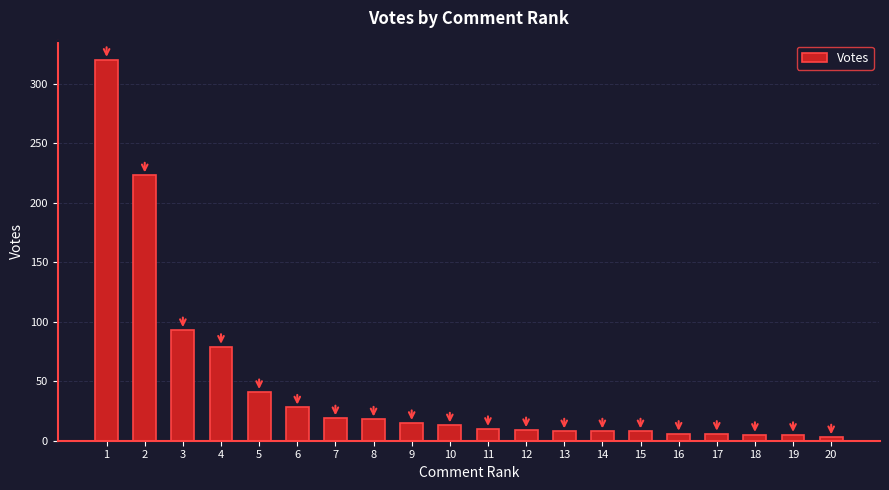

What is the maximum value shown in the chart?

320